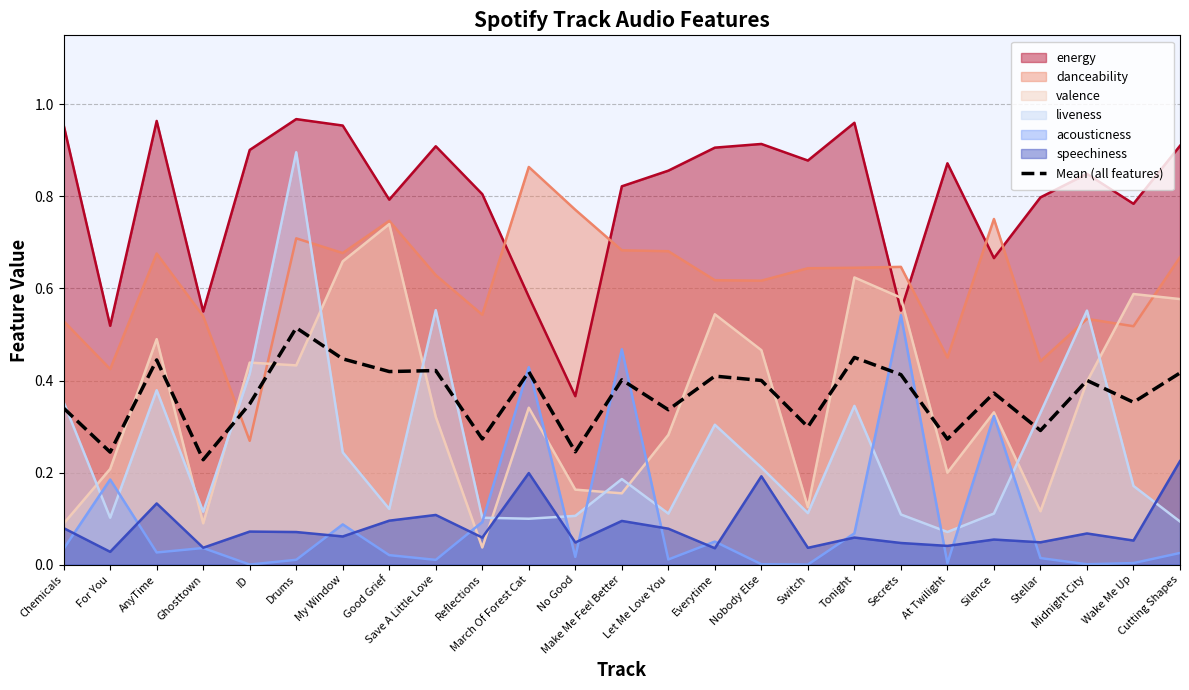

List the labels in order of value, smallest first.

Ghosttown, For You, No Good, At Twilight, Reflections, Stellar, Switch, Let Me Love You, Chemicals, ID, Wake Me Up, Silence, Nobody Else, Midnight City, Make Me Feel Better, Everytime, Secrets, Cutting Shapes, March Of Forest Cat, Good Grief, Save A Little Love, AnyTime, My Window, Tonight, Drums